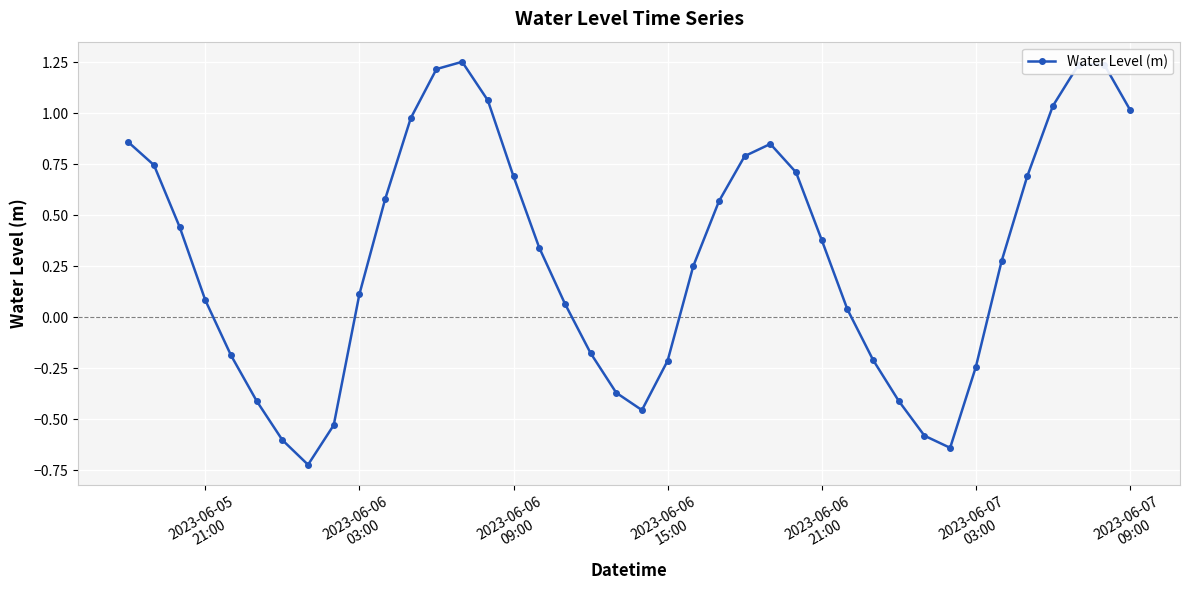

What is the difference between the maximum and minimum values?

2.0